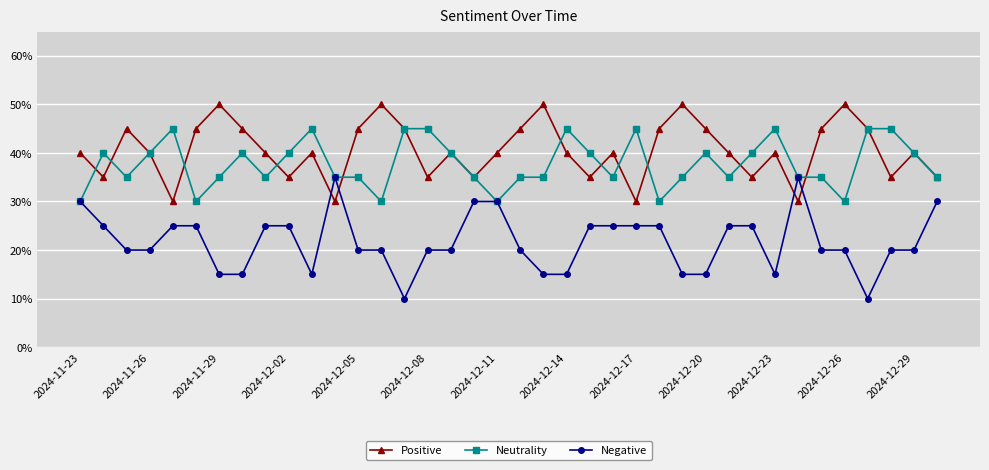

Does the chart have visible grid lines?

Yes